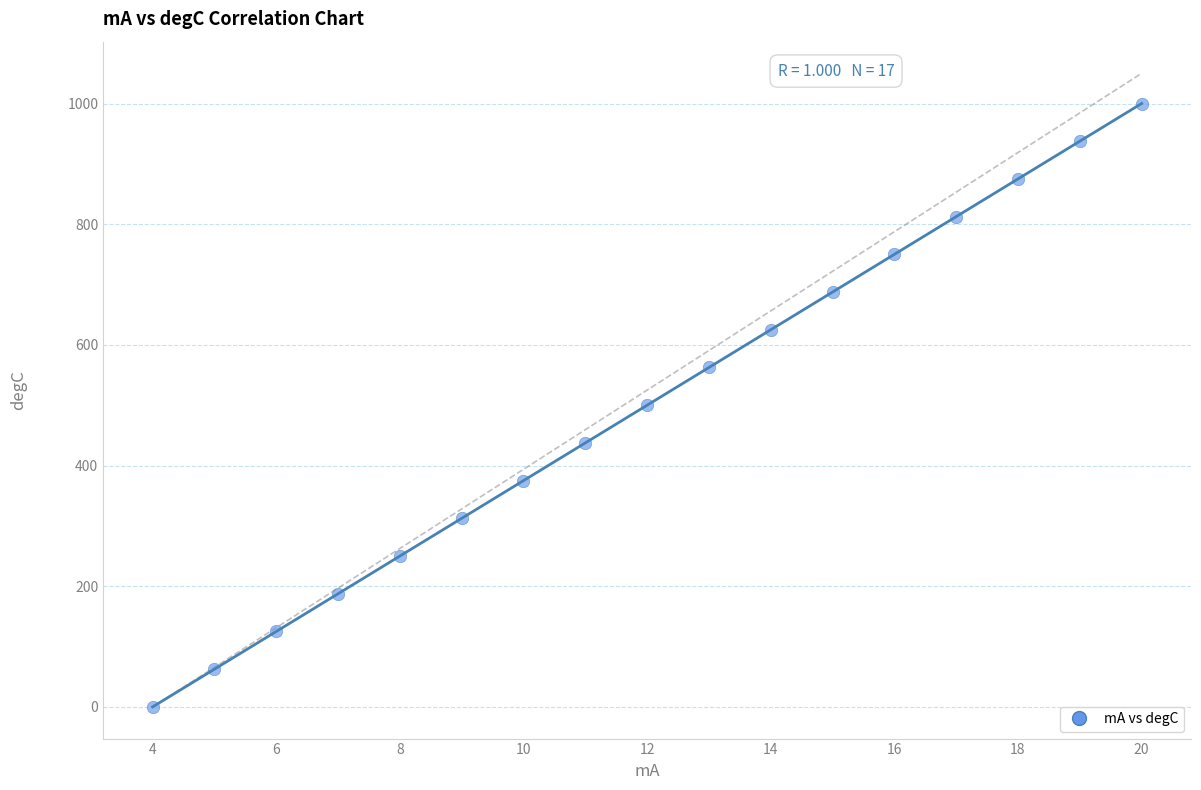

What is the range of X values (max minus min)?

16.0